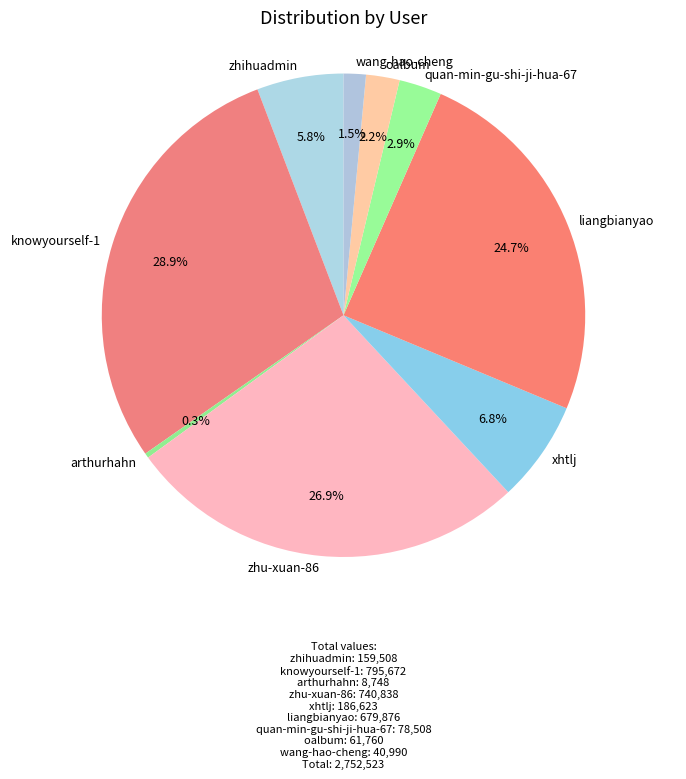

Is it true that oalbum is 16% of the pie?

False